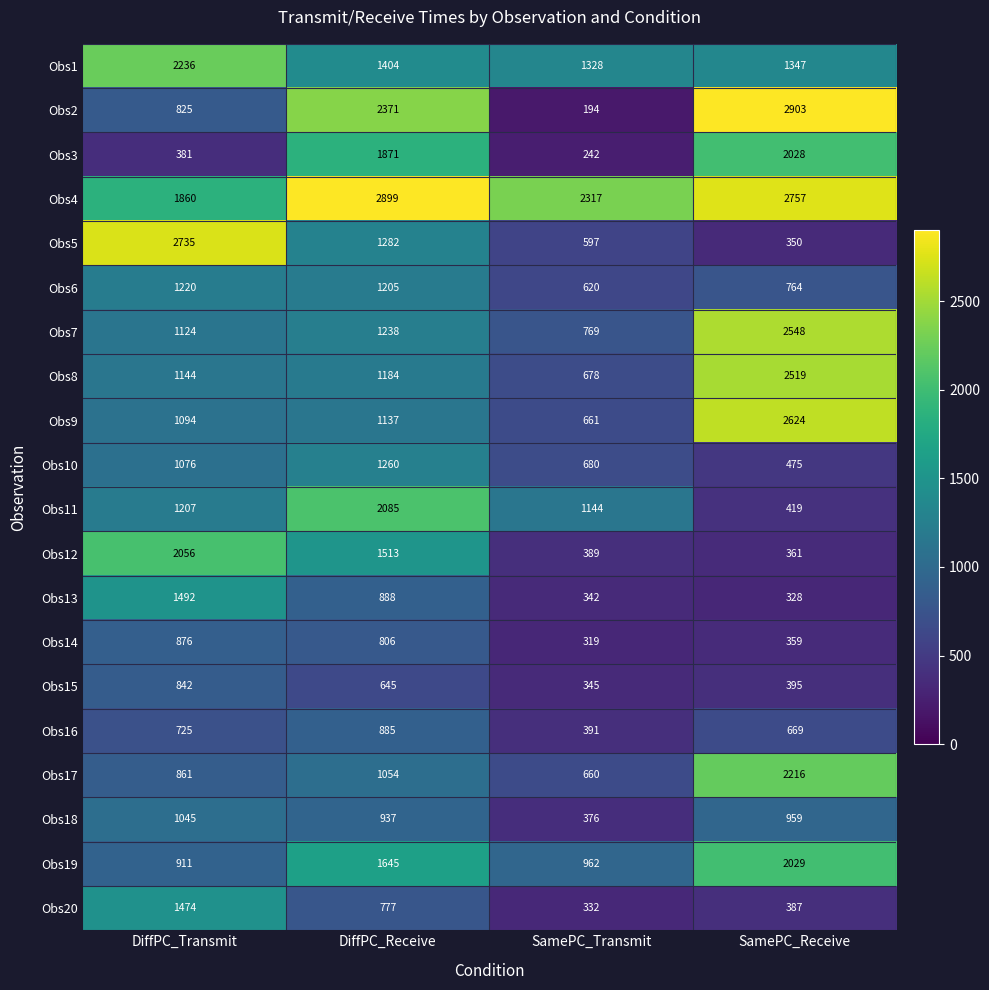

How many data points in Obs20 are less than 777?

2